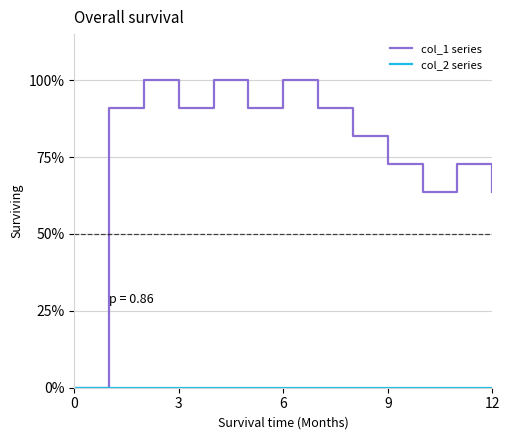

Rank the series by their maximum value, from lowest to highest.

col_2 series, col_1 series